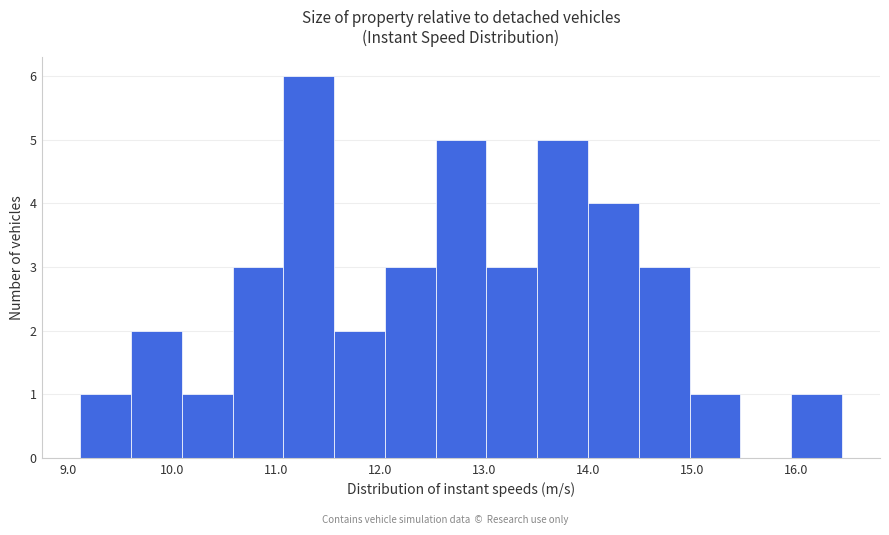

Which range on the x-axis has the tallest bar?

11.1 to 11.6